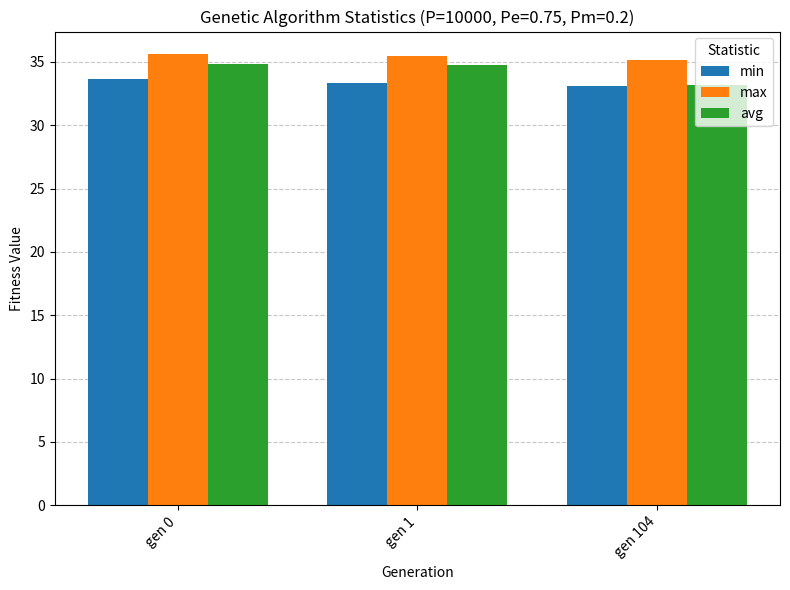

What is the value of the min bar at the 3rd from the left?

33.1